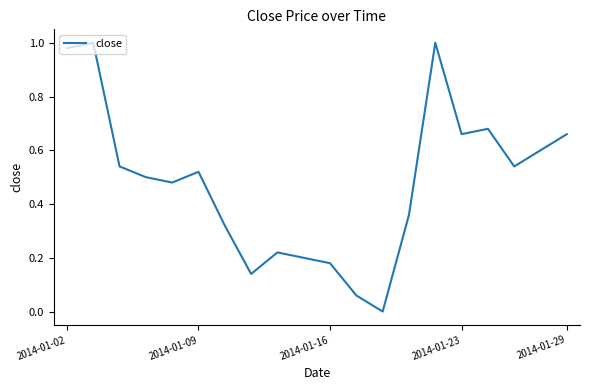

Does the chart display data point markers on the line(s)?

No